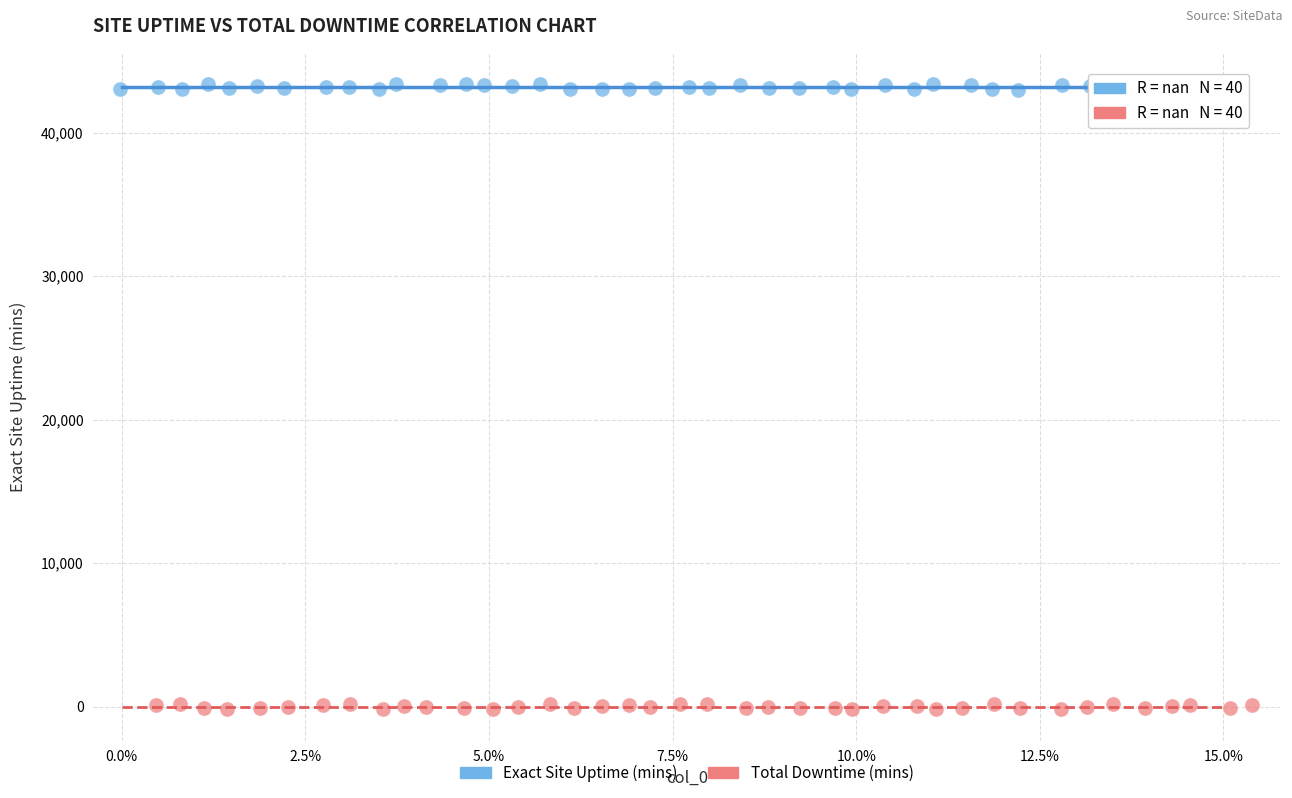

Which series contains the highest Y value?

Exact Site Uptime (mins)